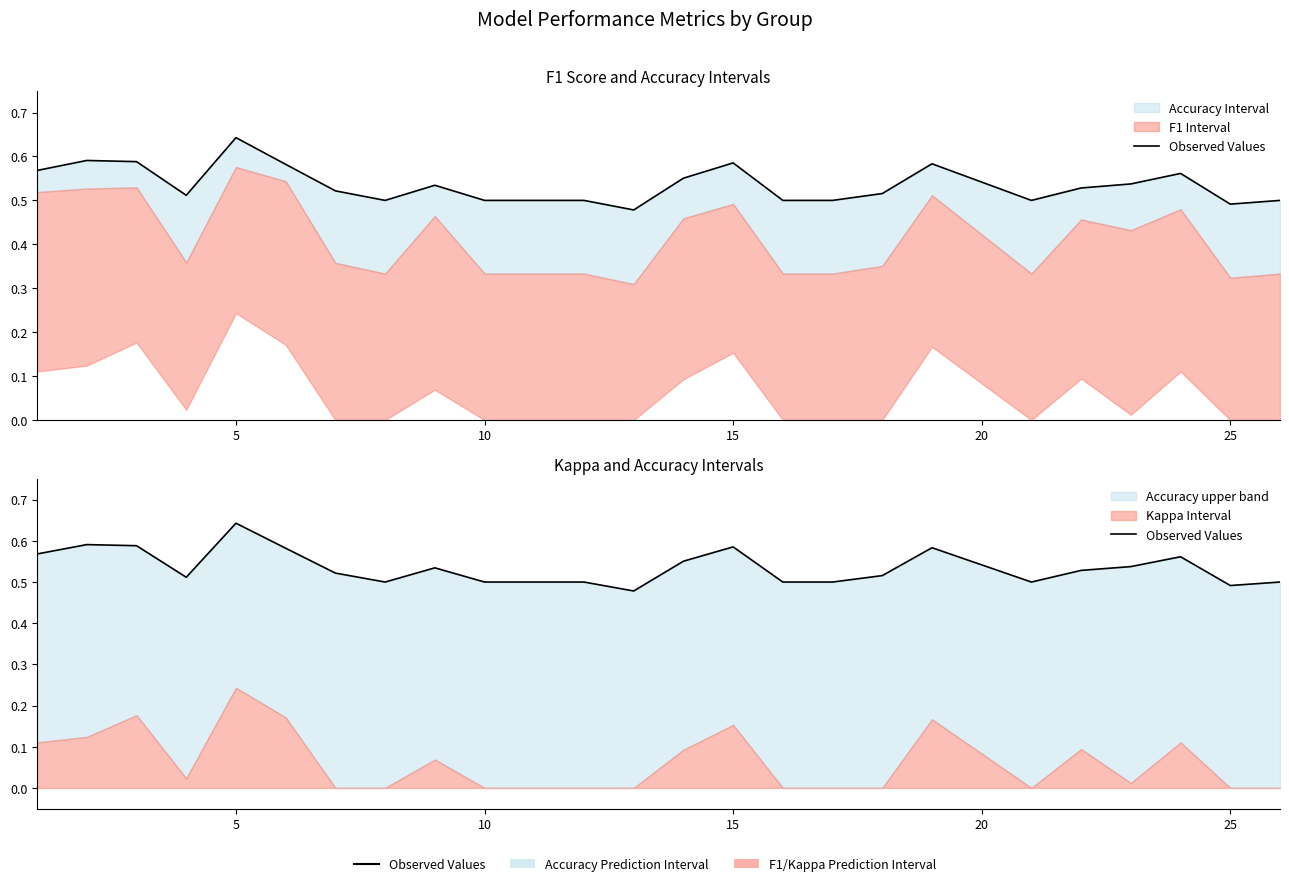

True or false: the data shows 0.9 at 20.

False